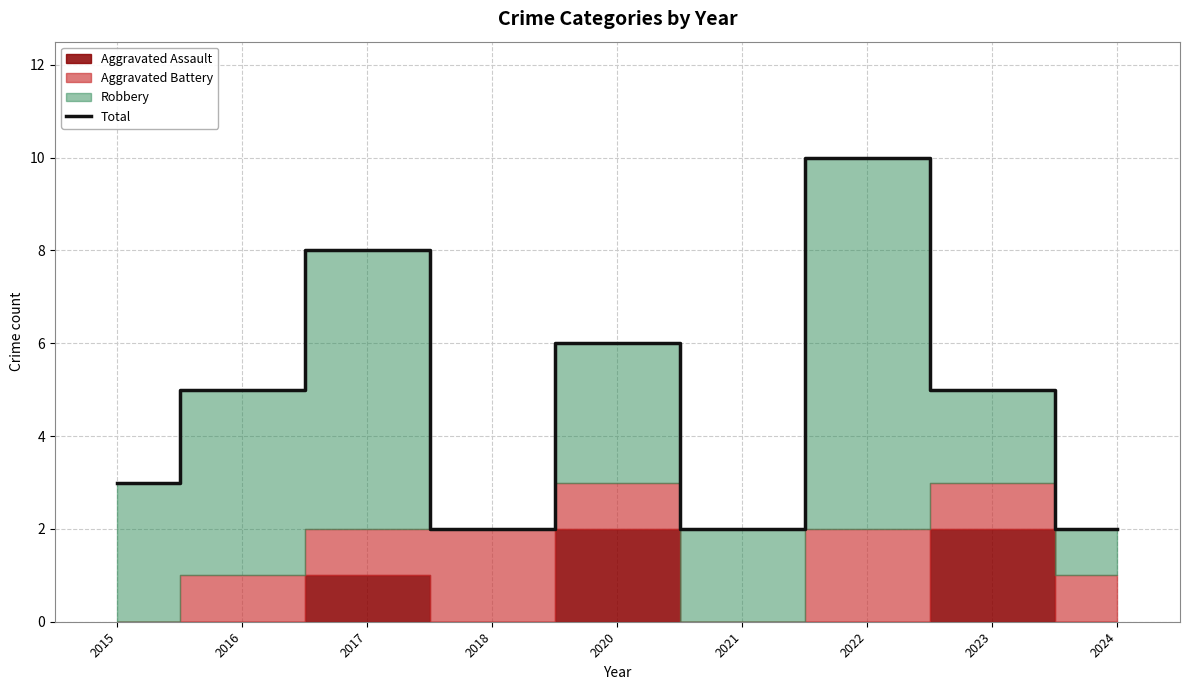

What is the ratio of the value at 2023 to the value at 2024?

2.5